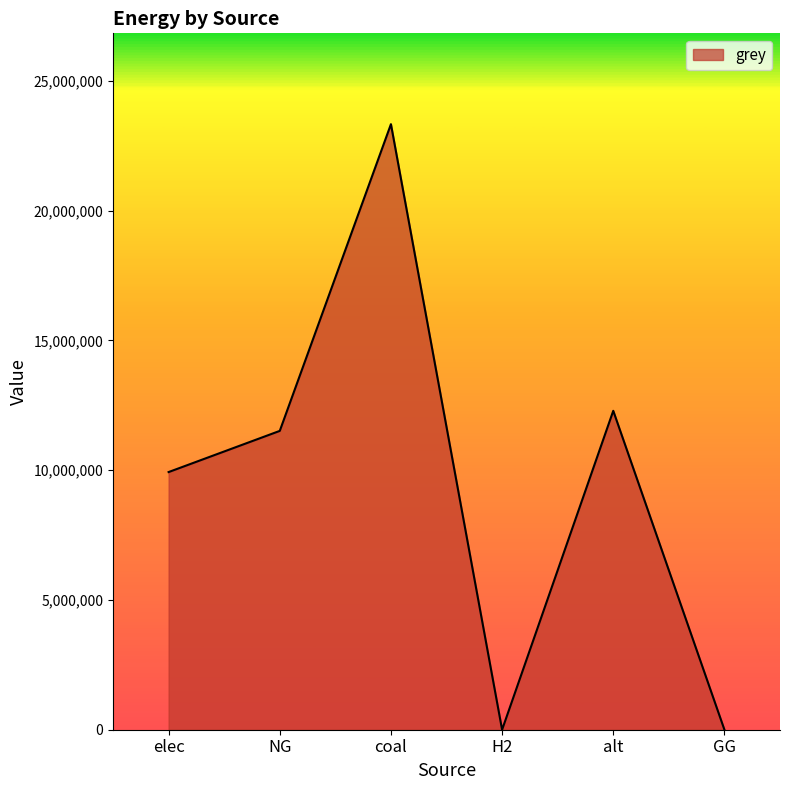

Which category has the highest value across all series?

coal